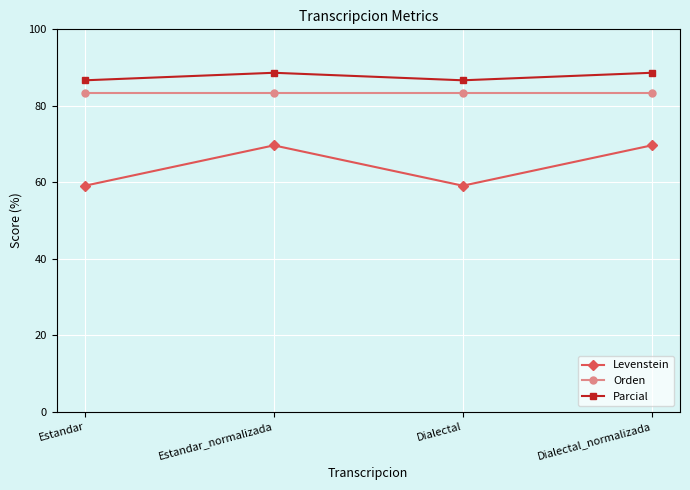

What is the difference between the highest and lowest values at Estandar_normalizada?

19.0